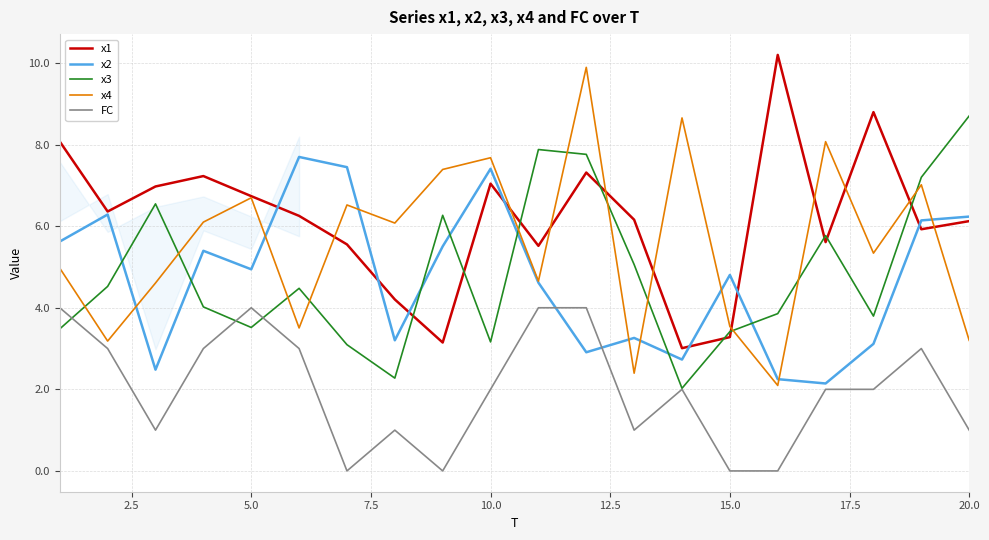

Which series has the largest total across all categories?

x1